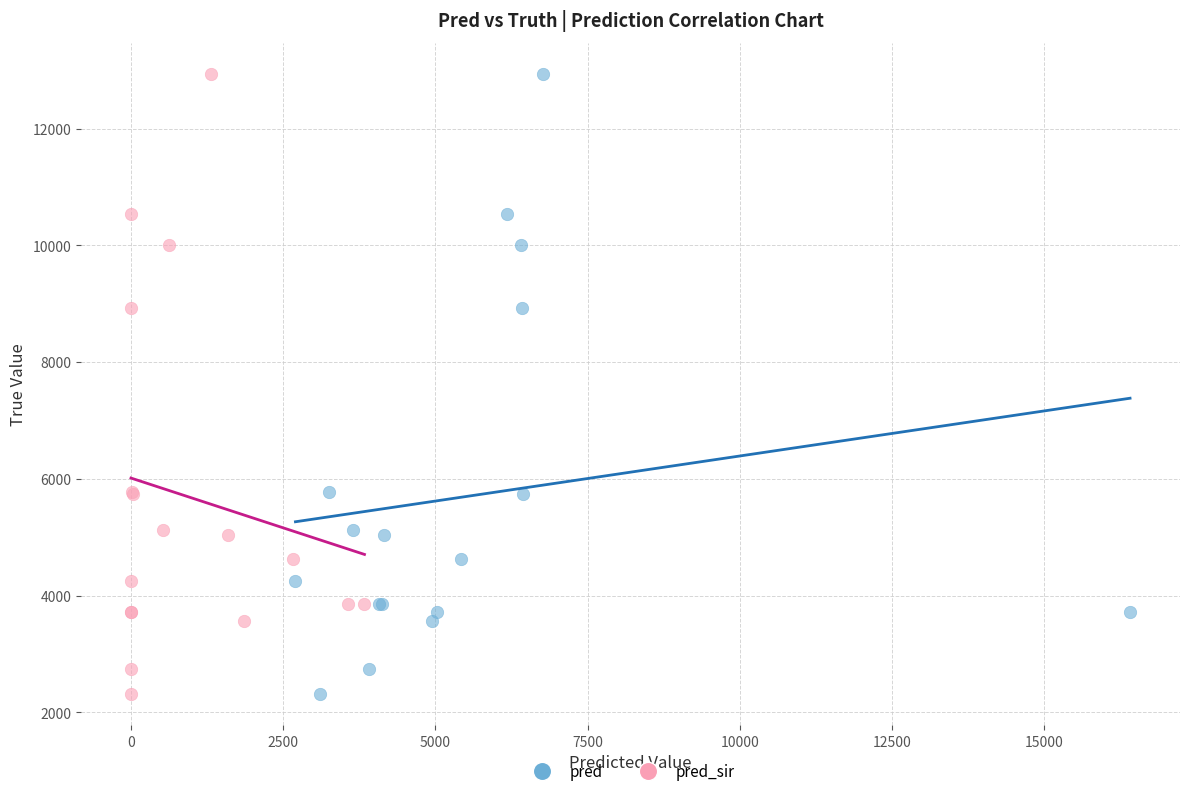

What are all the series names shown in the legend?

pred, pred_sir